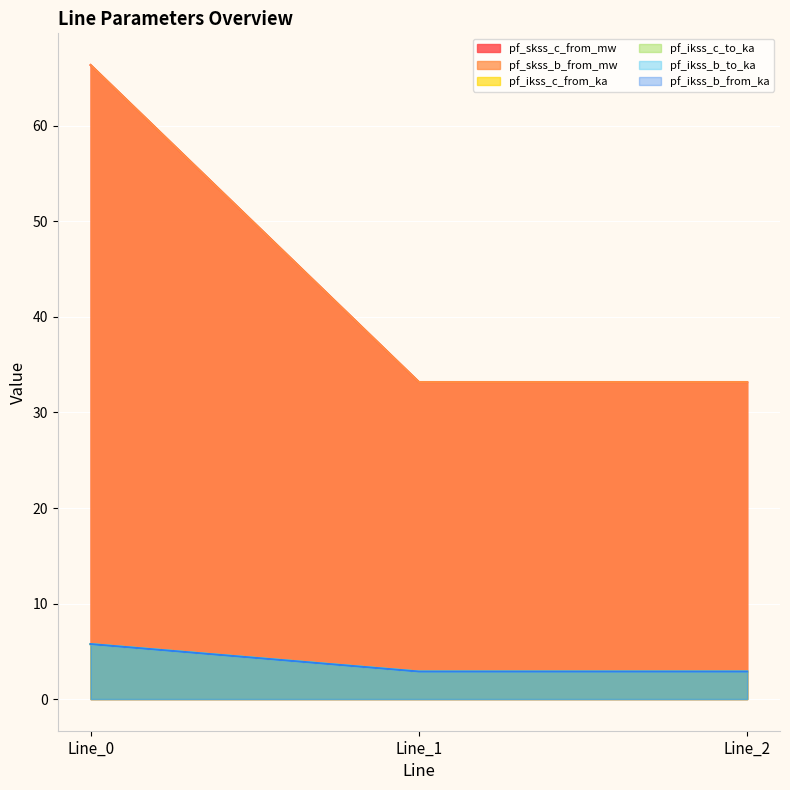

What is the minimum value for pf_ikss_c_to_ka?

33.2